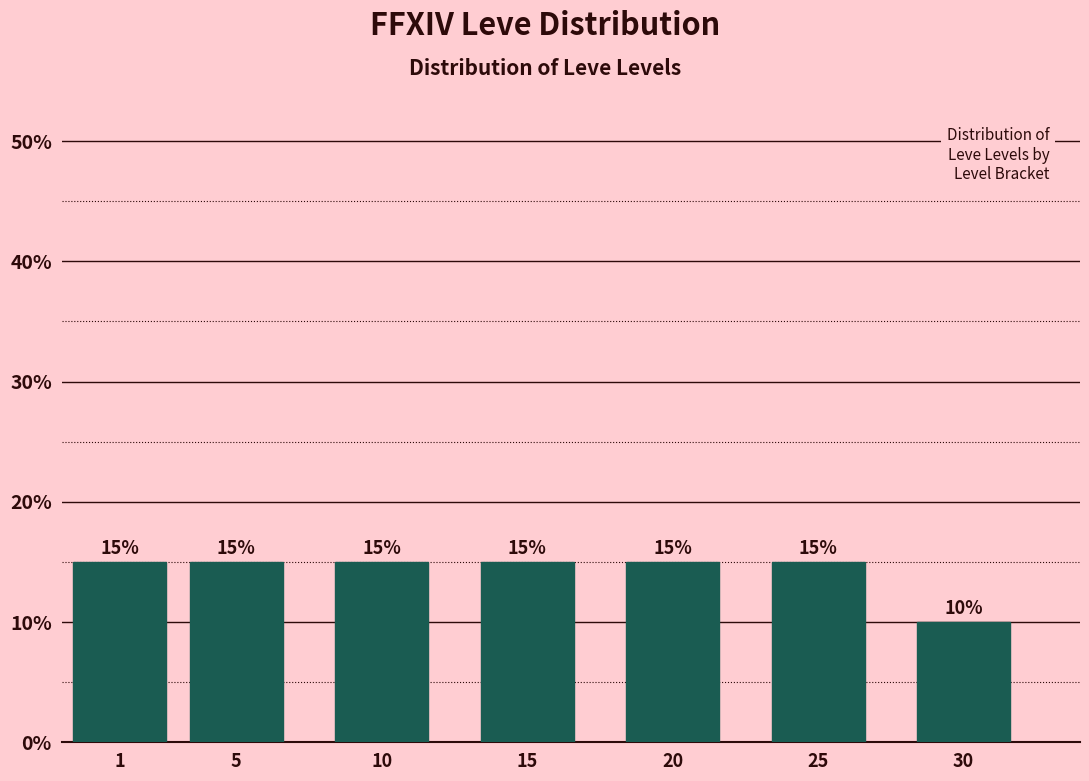

Reading left to right, extract all data points from this chart.

15	15	15	15	15	15	10